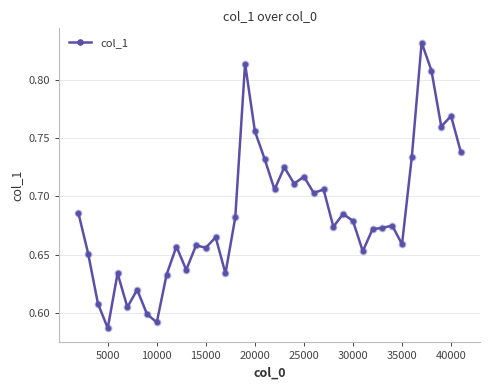

What is the sum of all values?

27.4